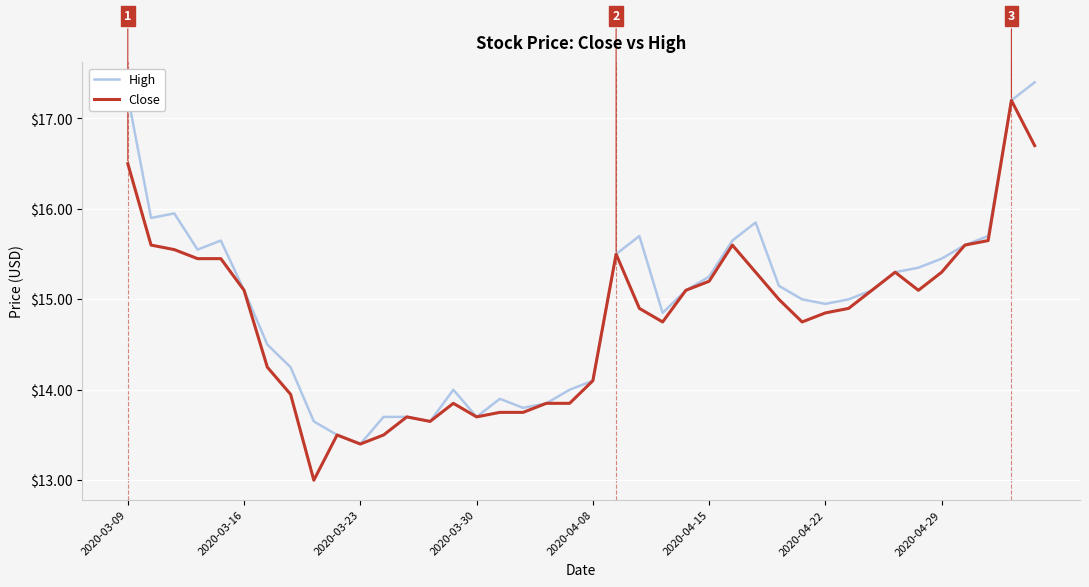

True or false: High has more than 1 points higher than both neighbors.

True